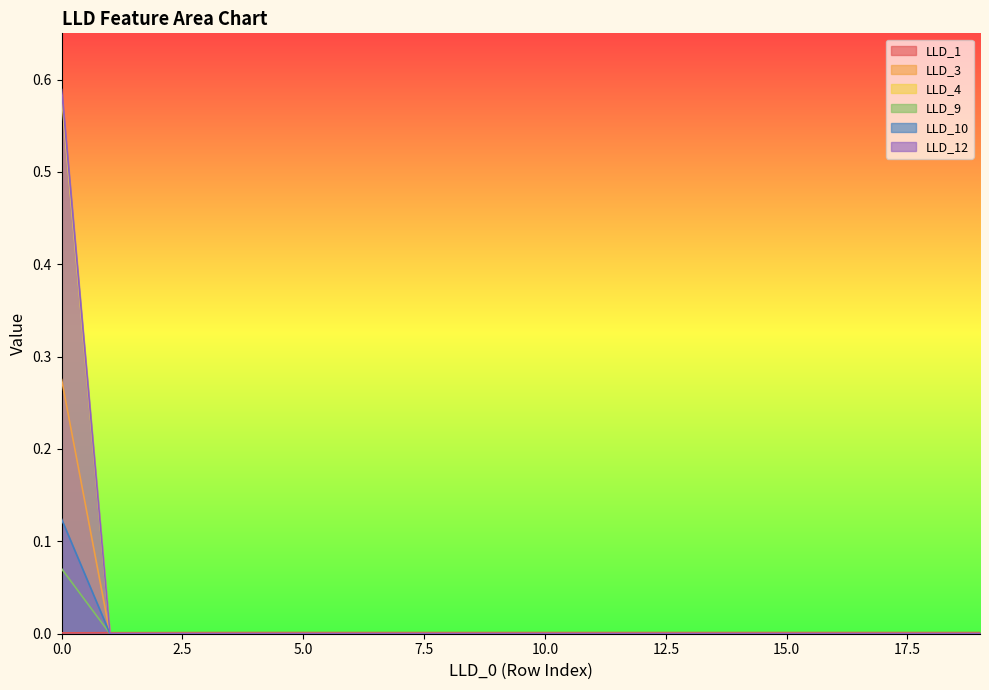

How many LLD_4 values are between 0 and 1?

20